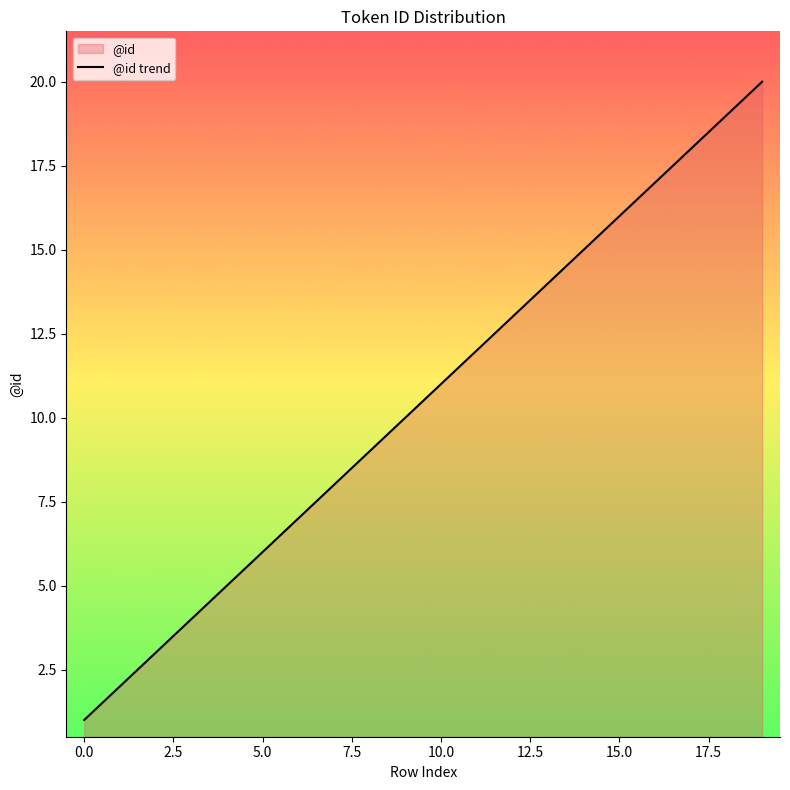

Does the chart display data point markers on the line(s)?

No